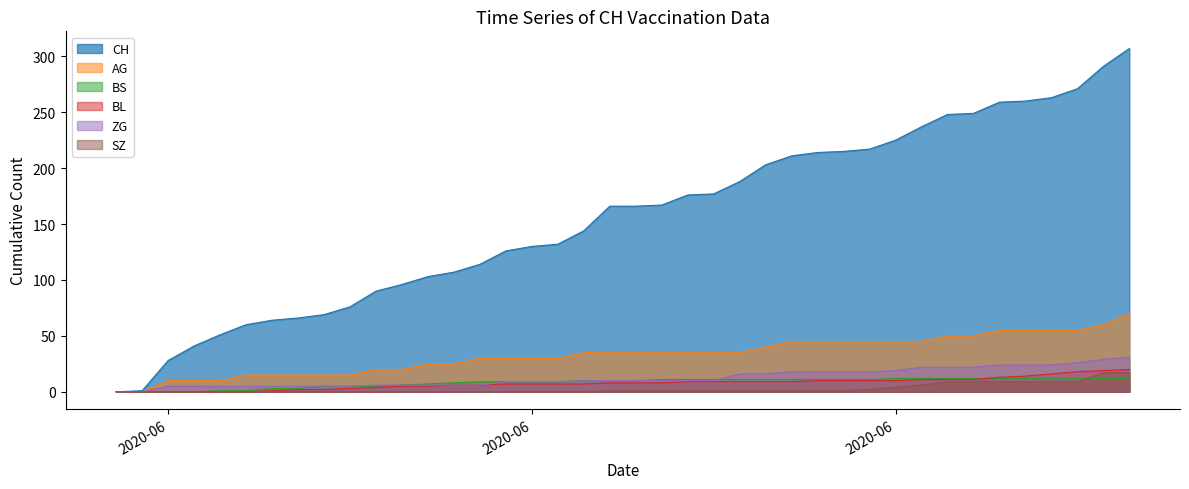

What are all the series names shown in the legend?

CH, AG, BS, BL, ZG, SZ